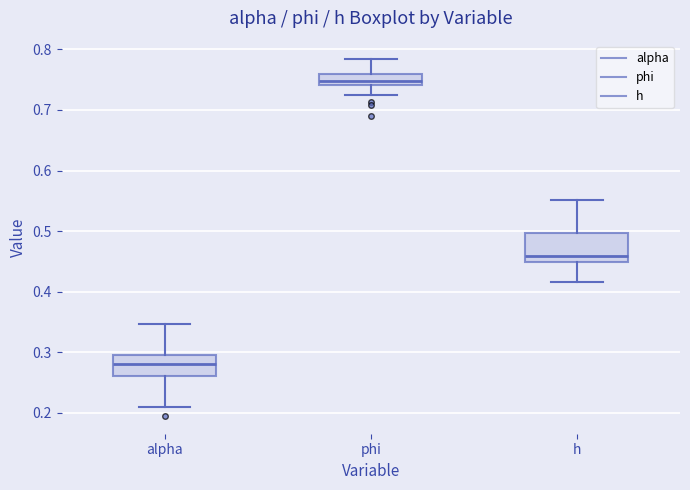

Reading left to right, transcribe this box plot: for each box, give where its median line is, the range the box spans, and where its two whiskers end, as read against the y-axis. The values are not printed on the chart, so give them approximately, as read against the axis.

alpha: median 0.28, box 0.26 to 0.30, whiskers 0.21 to 0.35
phi: median 0.75, box 0.74 to 0.76, whiskers 0.72 to 0.78
h: median 0.46, box 0.45 to 0.50, whiskers 0.42 to 0.55